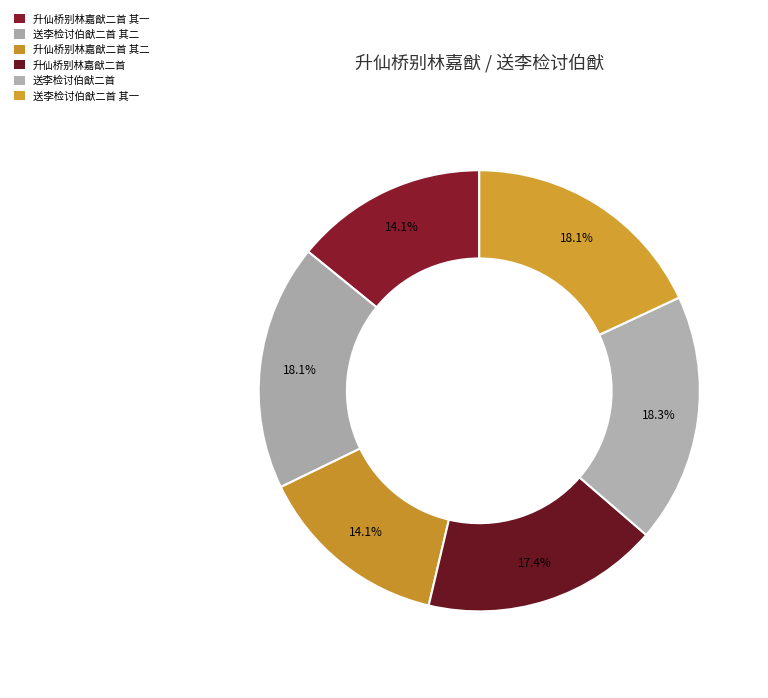

Combined, what portion of the pie is 升仙桥别林嘉猷二首 and 送李检讨伯猷二首 其二?

35.4%